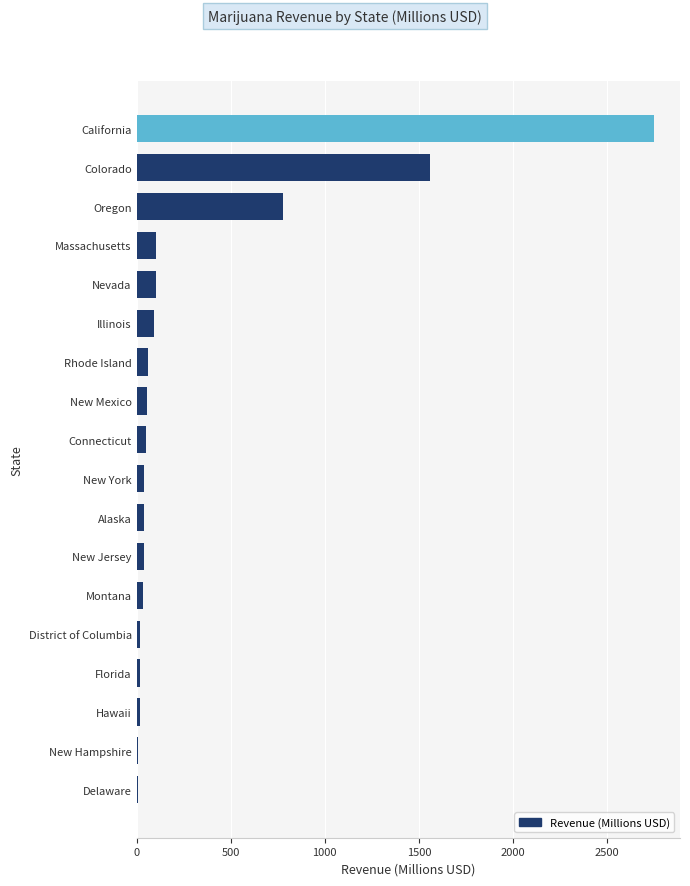

What is the sum of all values?

5767.6